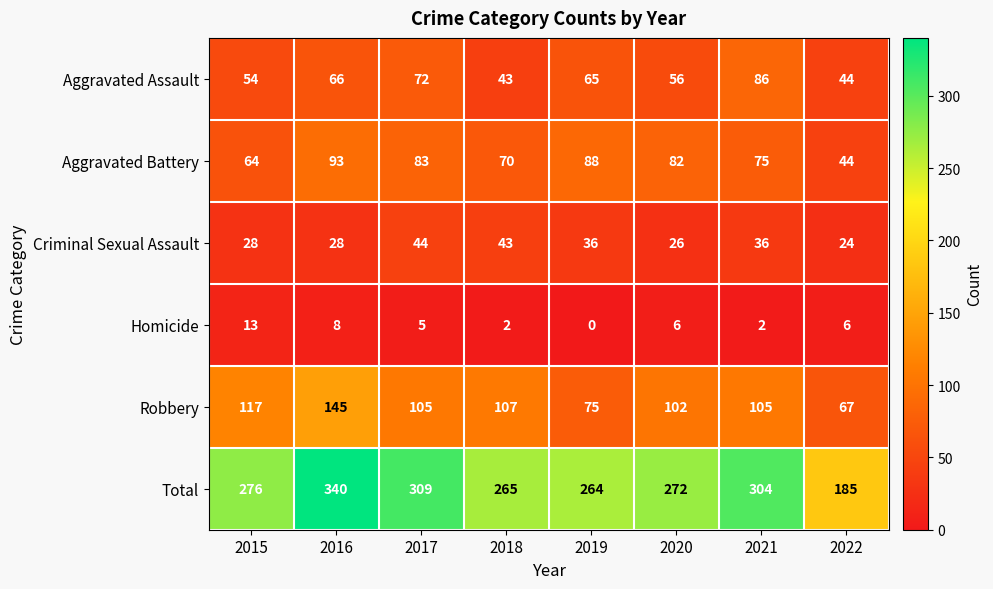

Which label corresponds to the smallest value in the chart?

2019